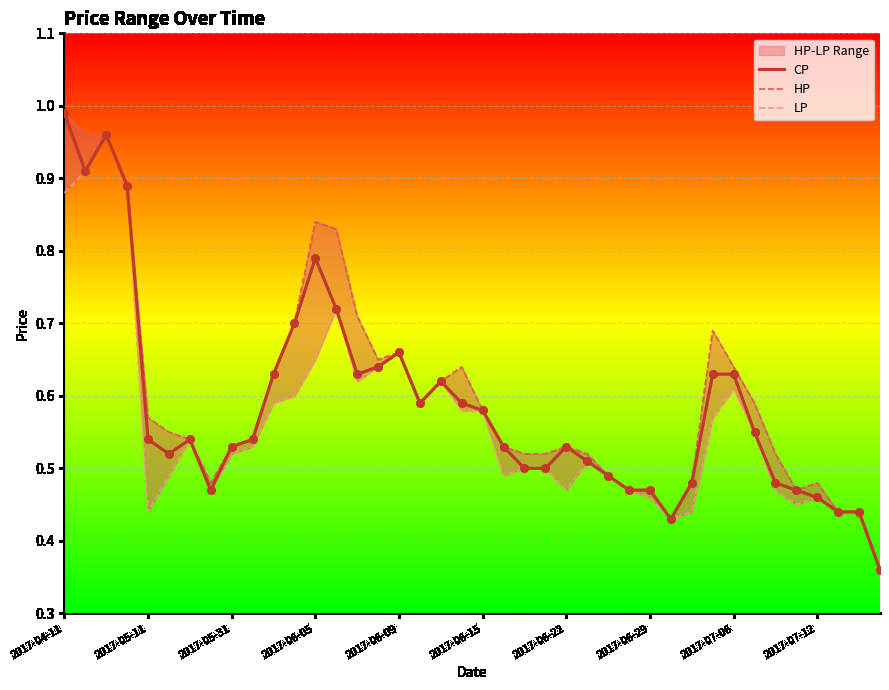

Is the value of CP at 15 greater than the value of HP at 2017-07-12?

Yes